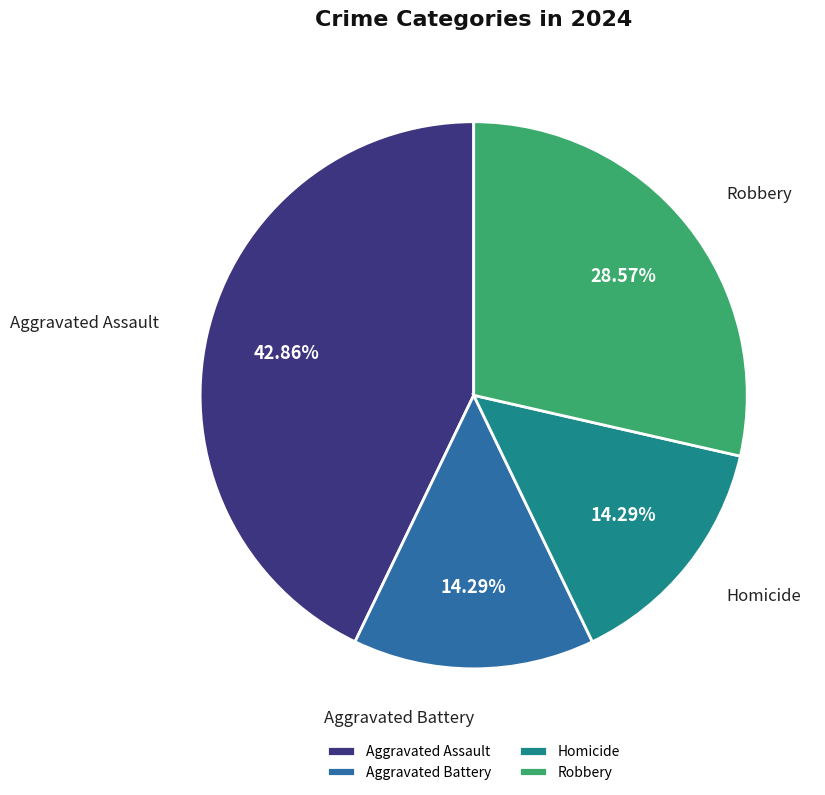

Count the number of slices in the pie.

4